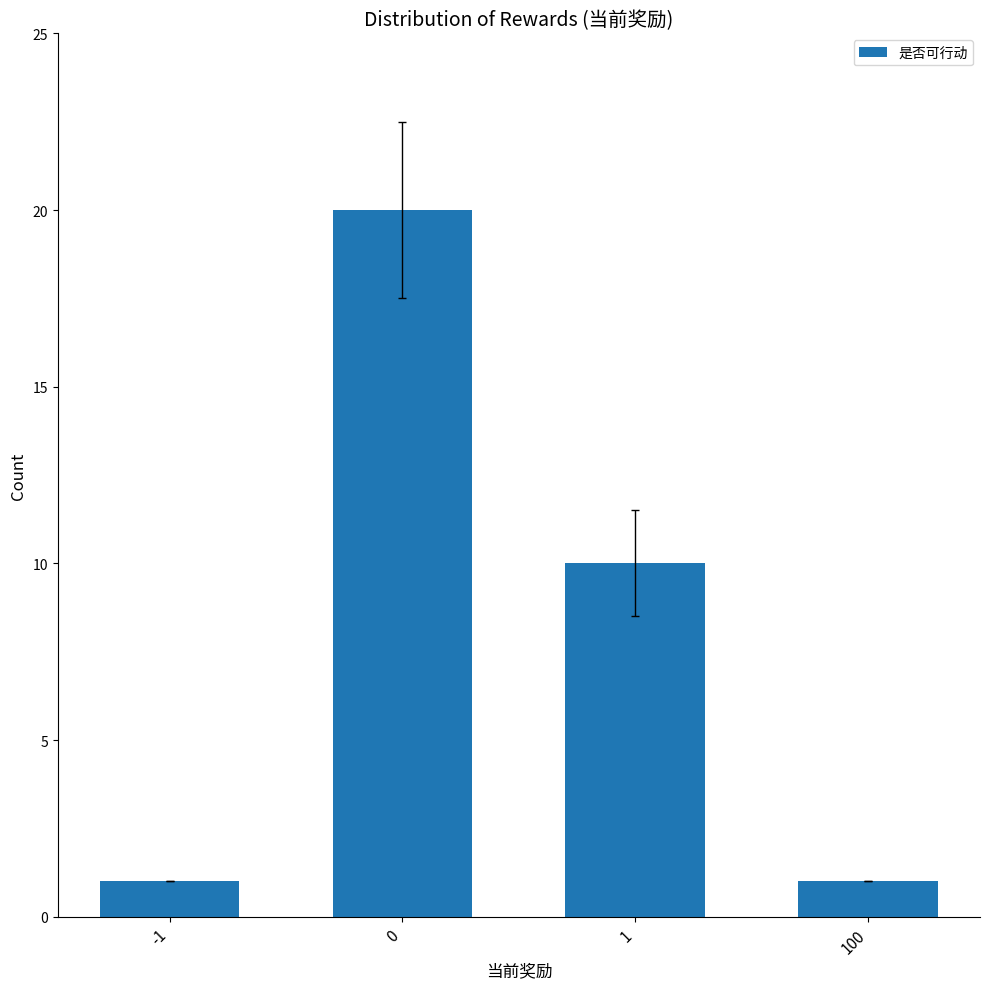

How many distinct data groups are displayed?

1